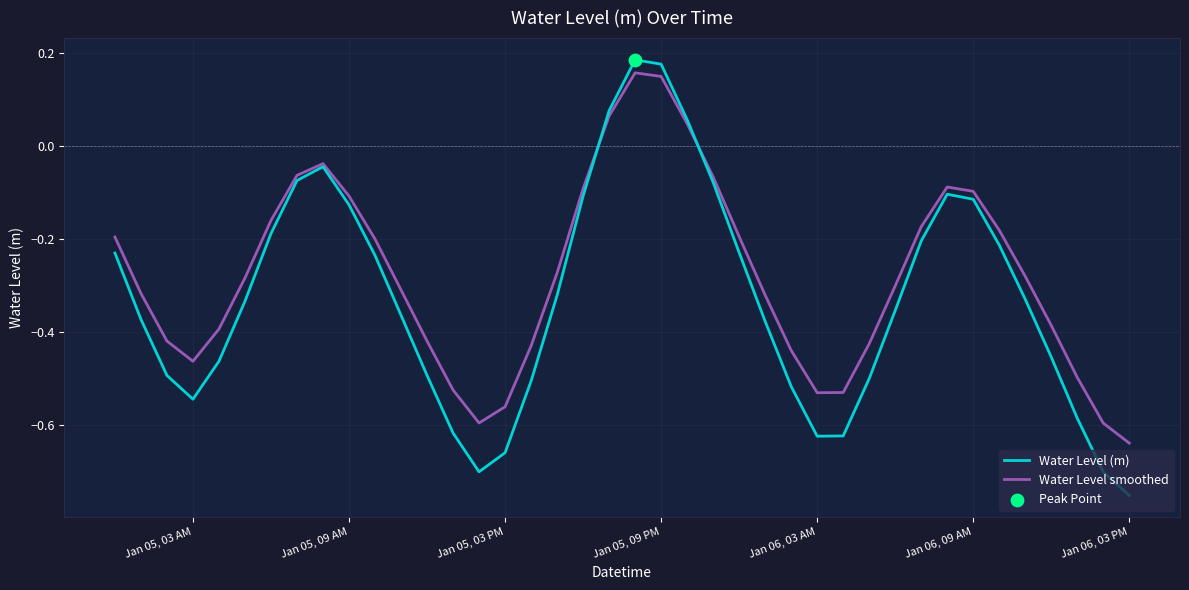

List the series in order of their overall mean, lowest first.

Water Level (m), Water Level smoothed